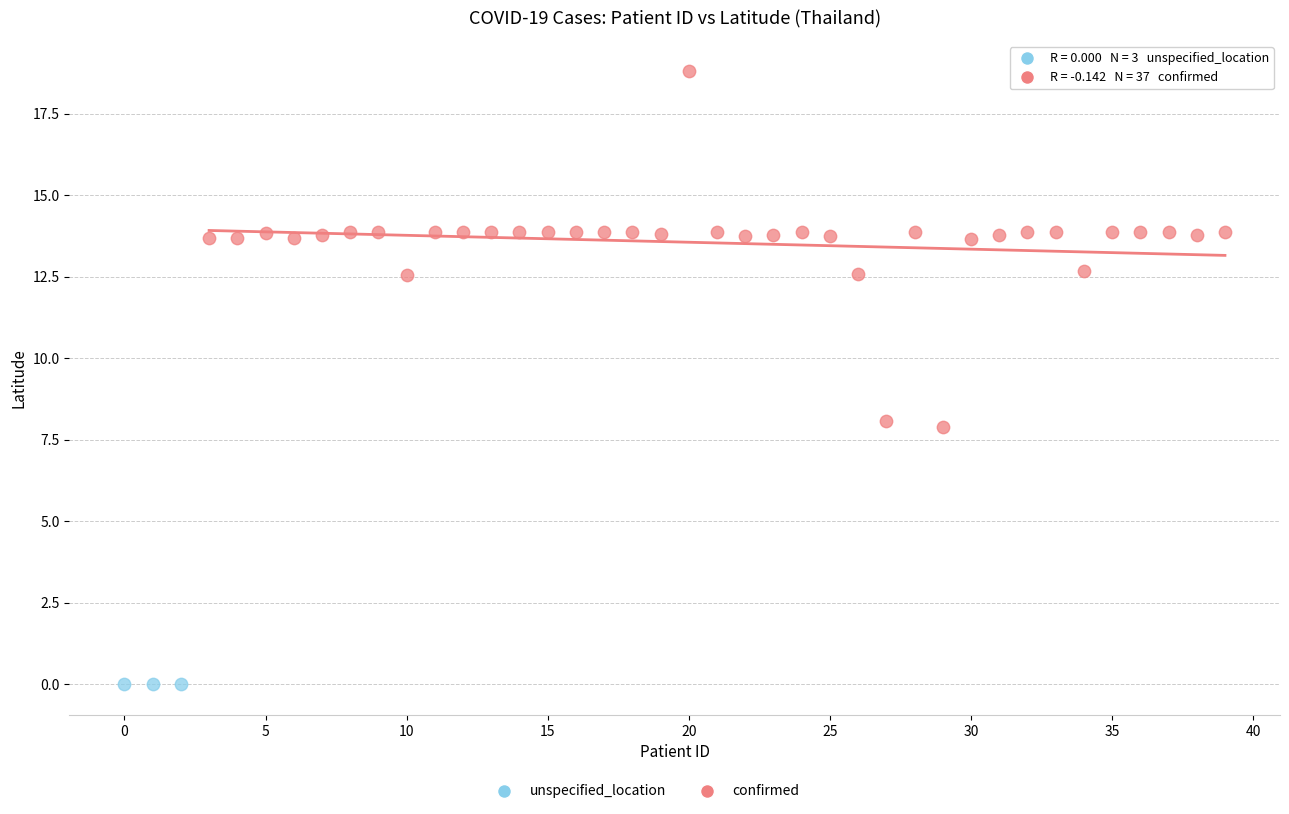

Which series reaches the minimum Y coordinate?

unspecified_location